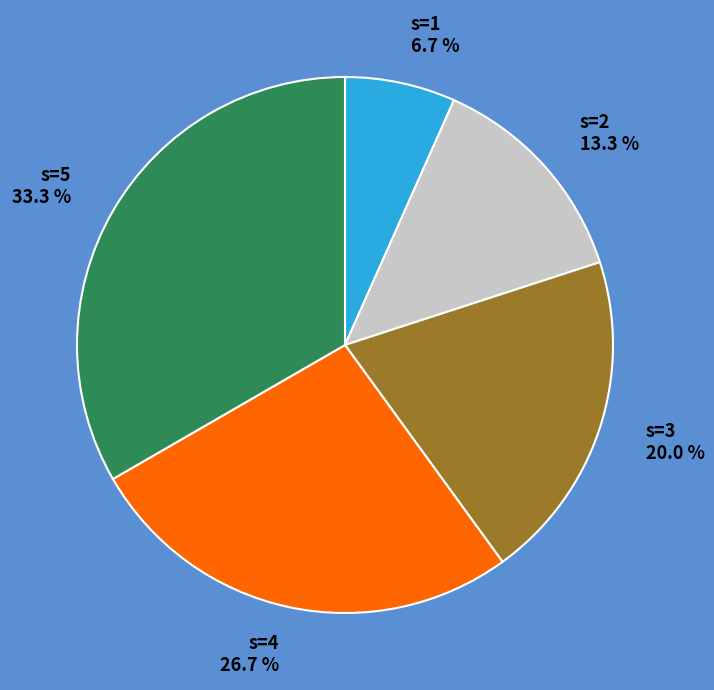

Which has a higher value, s=4 or s=1?

s=4